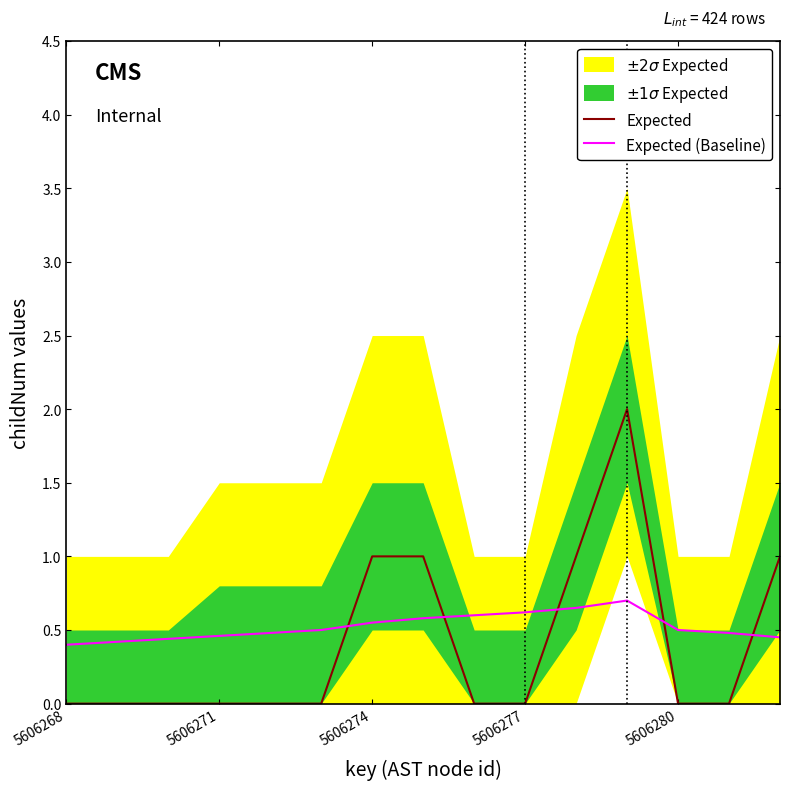

True or false: Expected (Baseline) and Expected intersect in this chart.

True